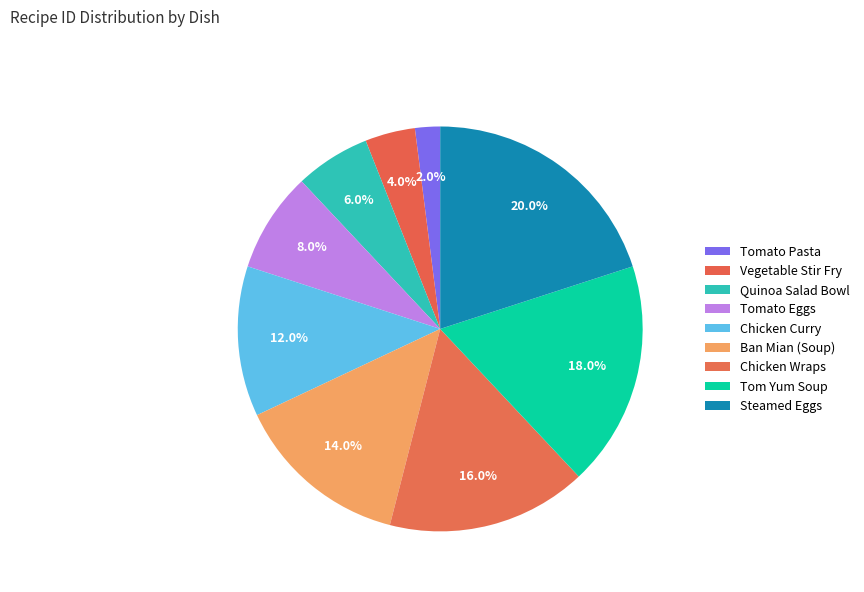

What is the smallest slice in the pie chart?

Tomato Pasta